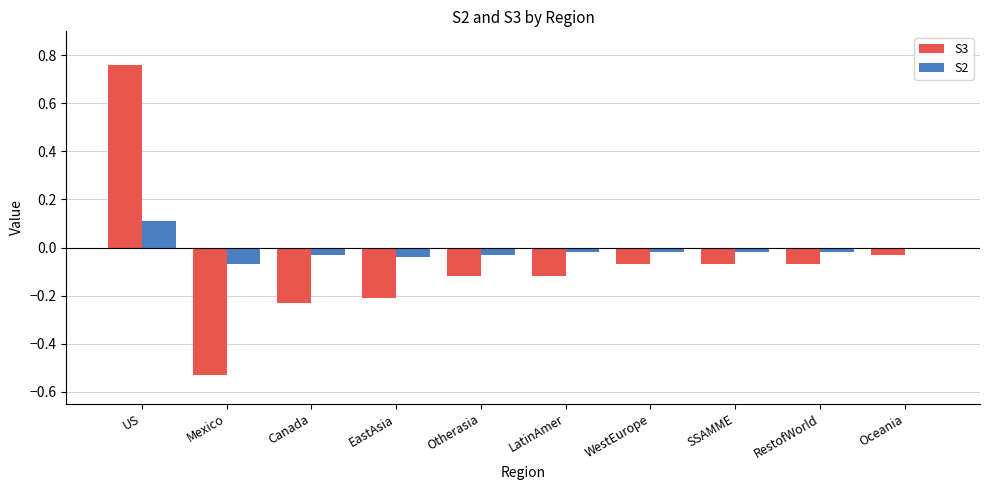

At which category is the sum across all series the highest?

US